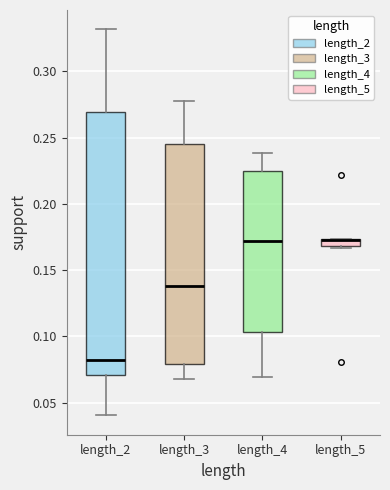

Comparing the boxes themselves (not the whiskers), which one is the tallest?

length_2